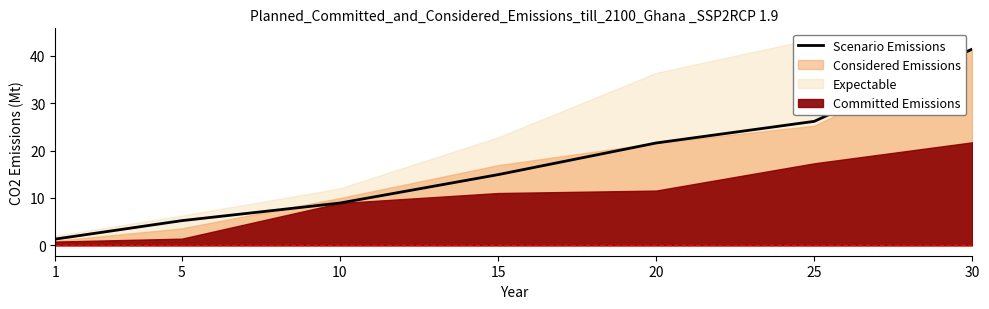

Reading right to left, extract all data points from this chart.

41.4	26.2	21.6	14.9	8.9	5.2	1.3